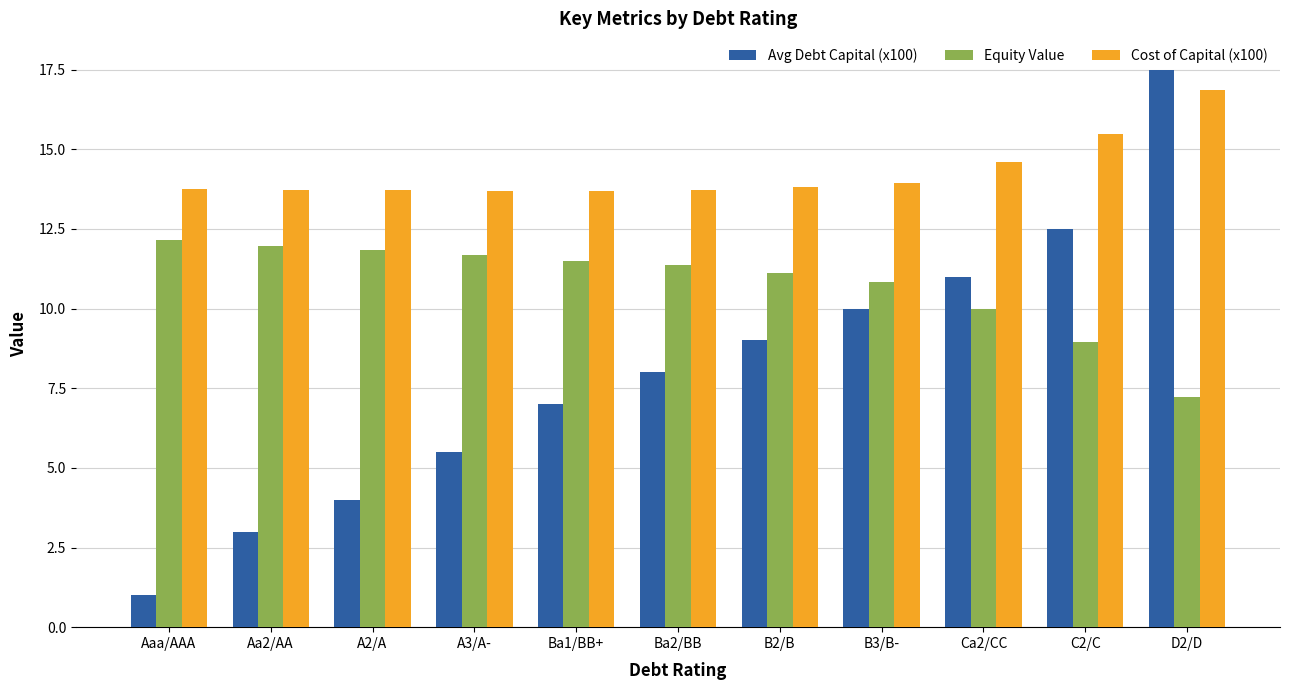

What position from the right is C2/C?

2